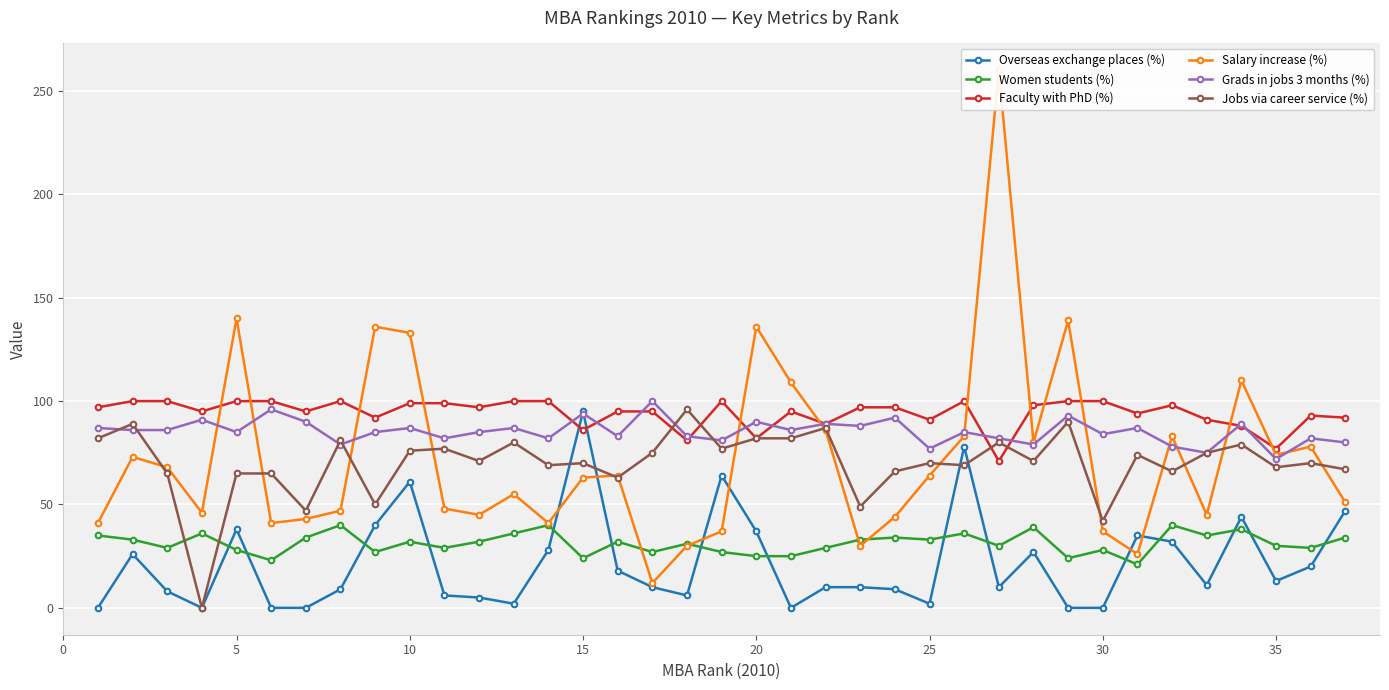

The value of Women students (%) at 25 is 14. True or false?

False